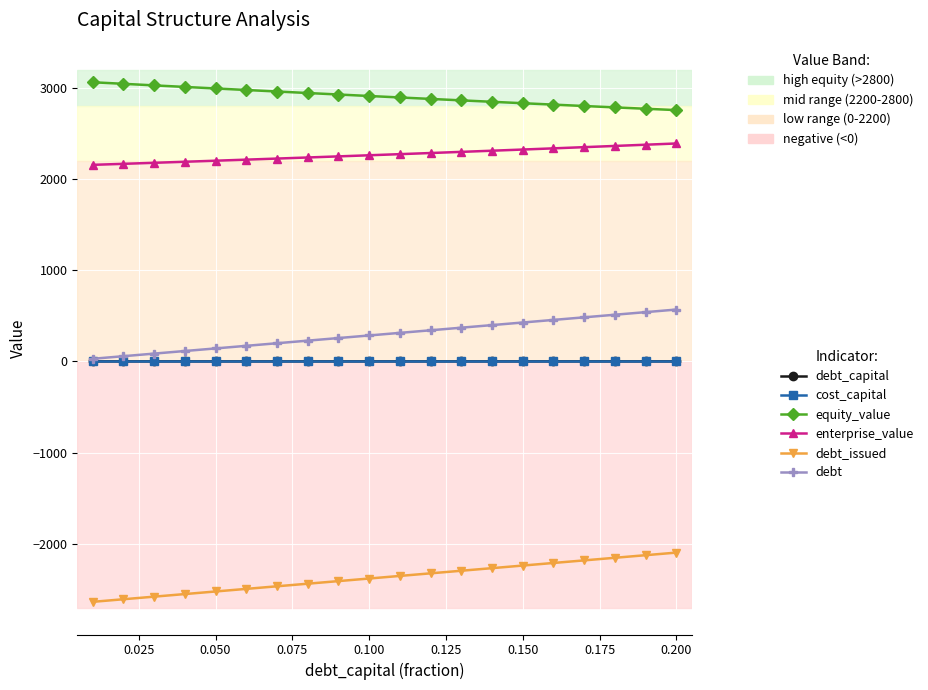

What is the maximum value shown in the chart?

3061.0